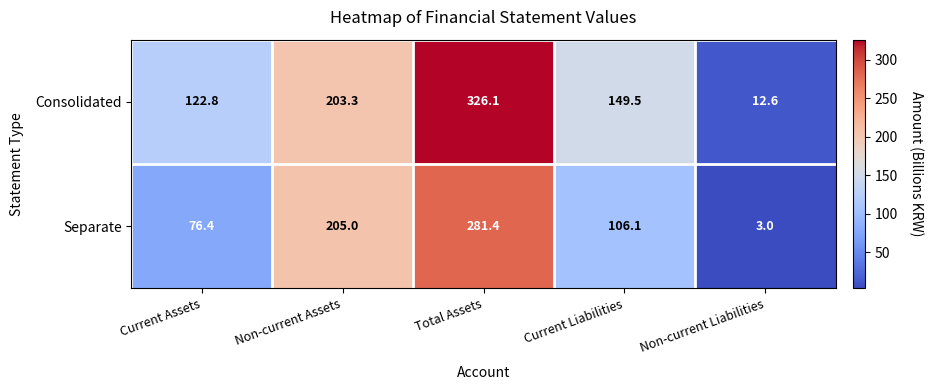

Which series has the largest total across all categories?

Consolidated